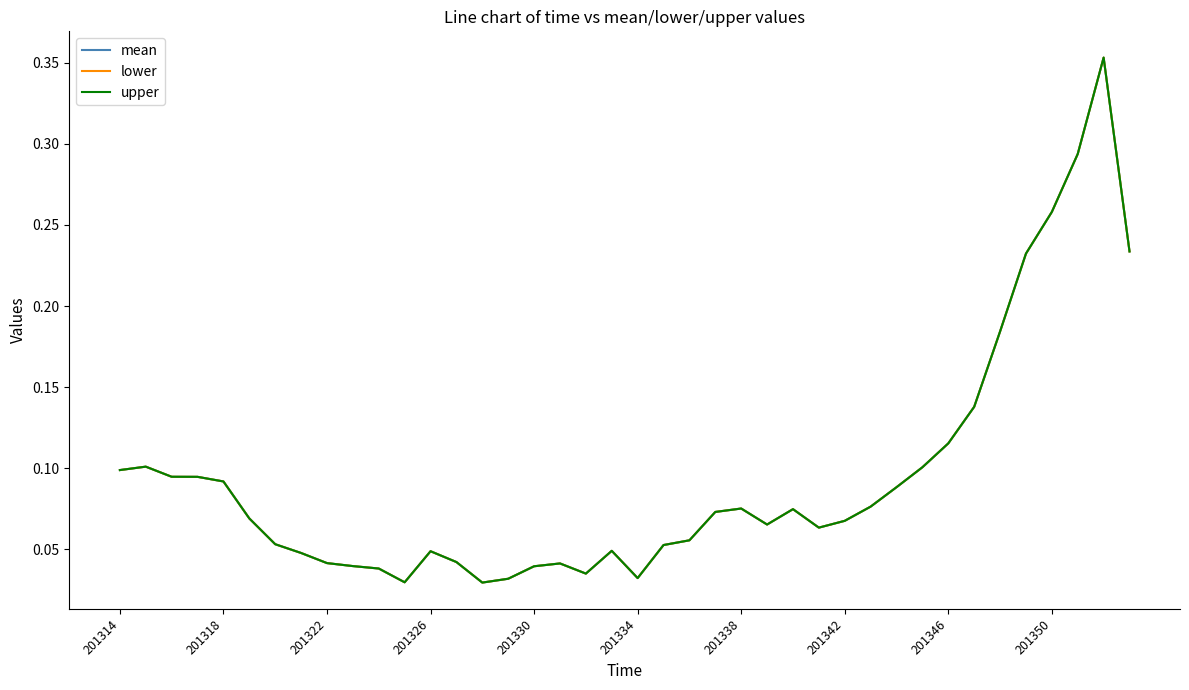

Does the chart have visible grid lines?

No